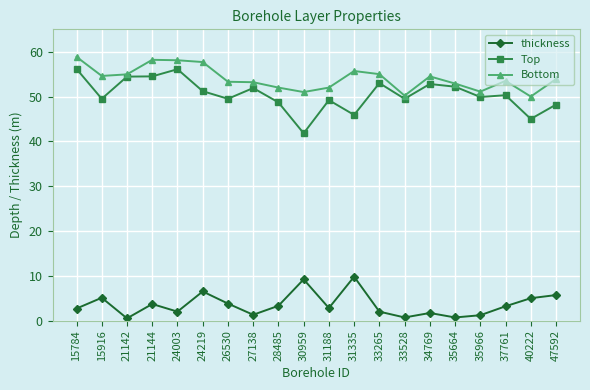

What is the average value of the Top series?

50.5